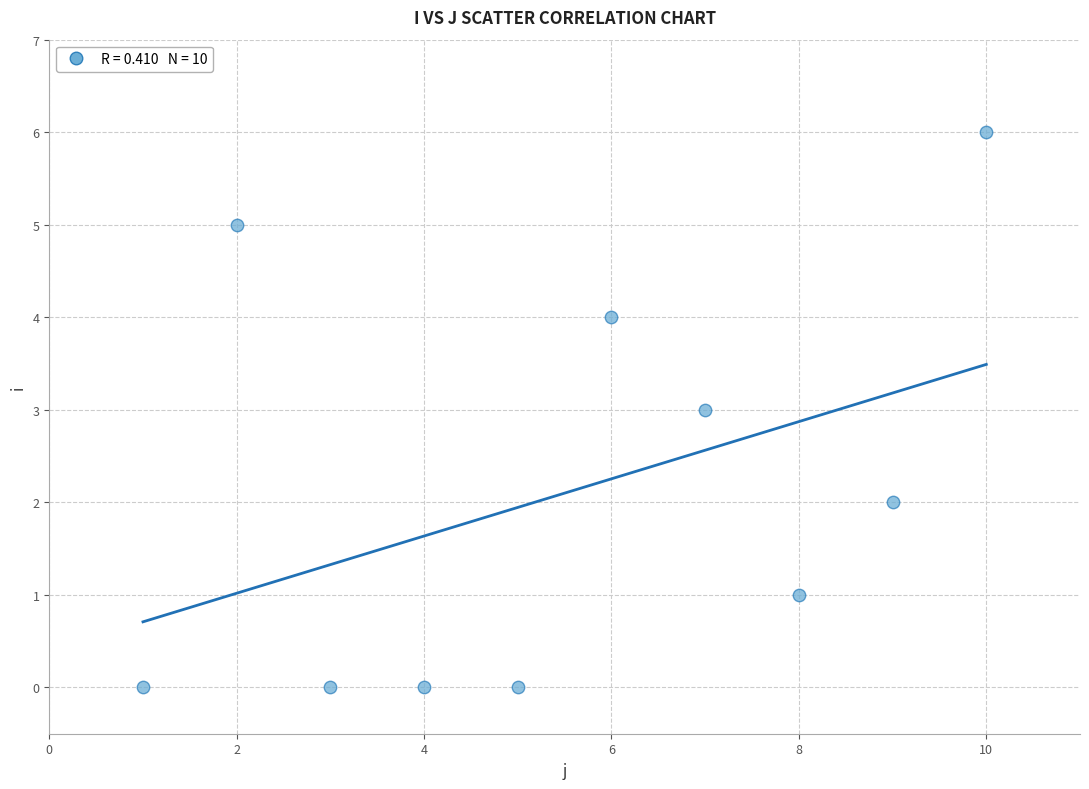

List the coordinates of all points as (Y, X) pairs, reading left to right.

(0, 1)  (5, 2)  (0, 3)  (0, 4)  (0, 5)  (4, 6)  (3, 7)  (1, 8)  (2, 9)  (6, 10)